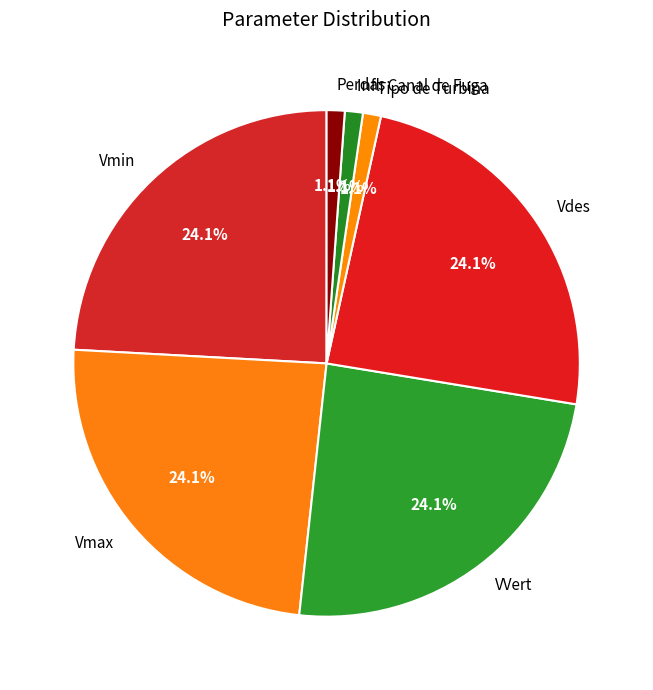

Is it true that Tipo de Turbina is 1% of the pie?

True